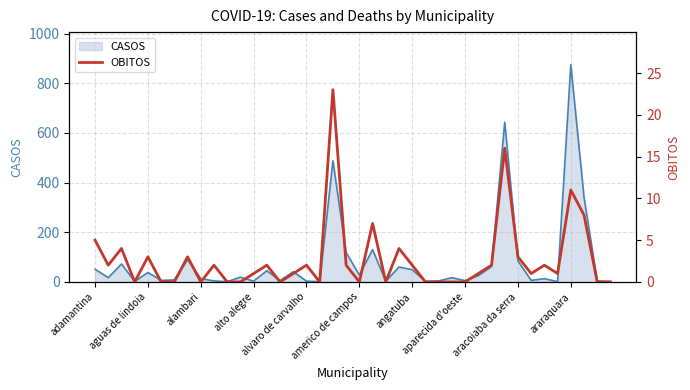

How many values are above zero?

24